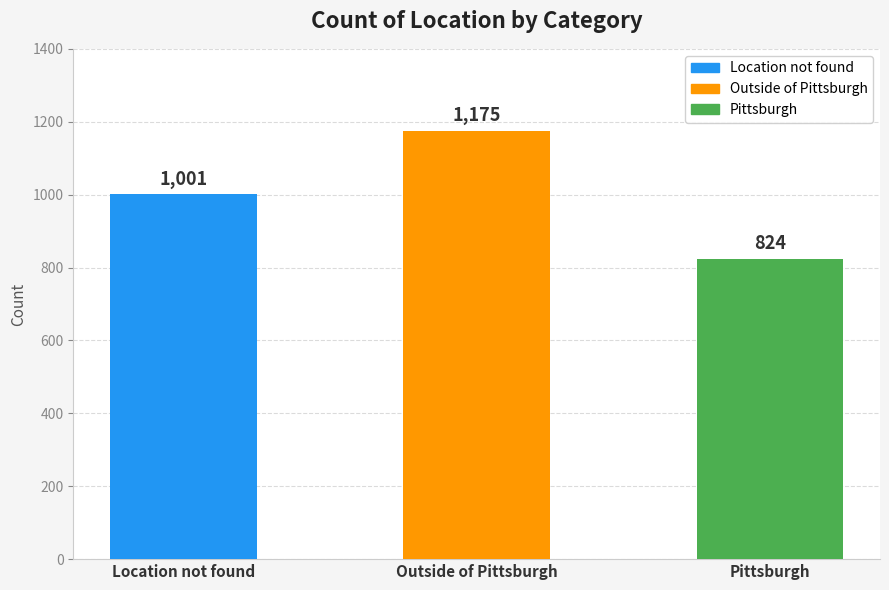

What is the change in value from Outside of Pittsburgh to Pittsburgh?

-351